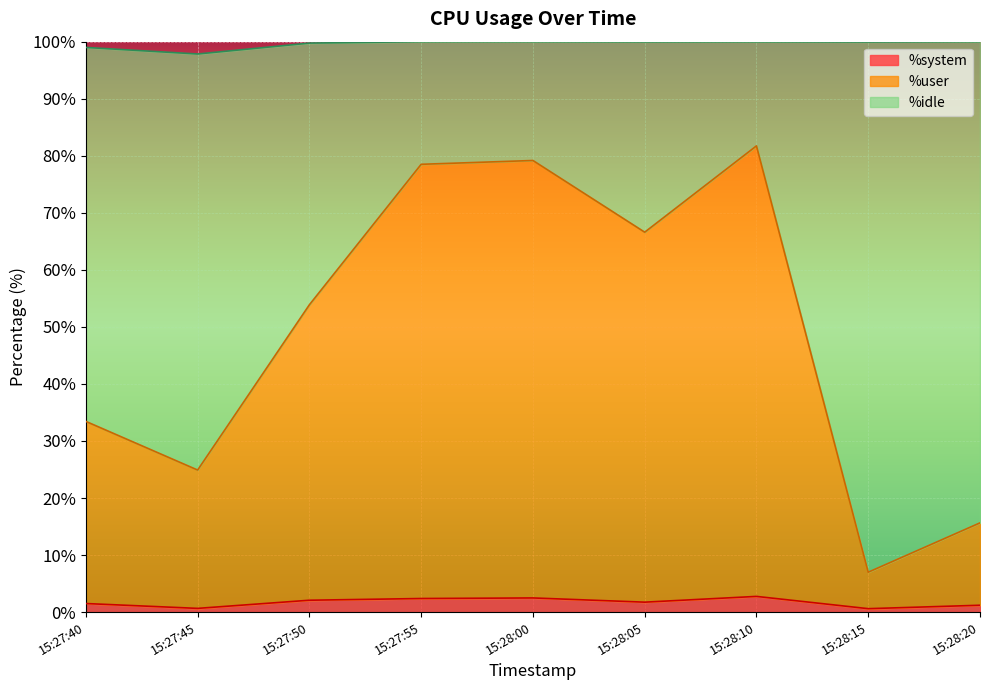

List the labels in order of %user value, largest first.

15:28:10, 15:28:00, 15:27:55, 15:28:05, 15:27:50, 15:27:40, 15:27:45, 15:28:20, 15:28:15